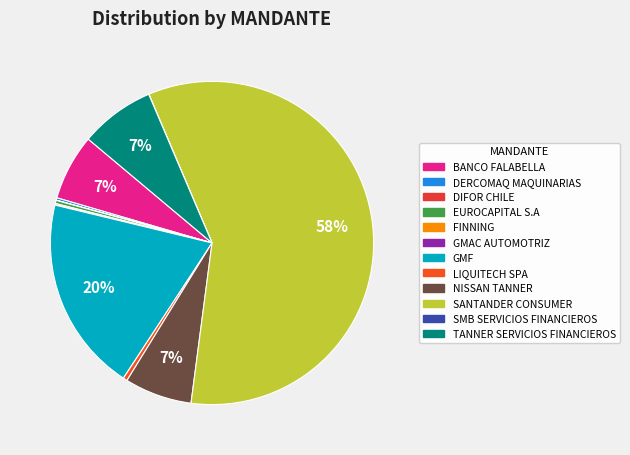

What percentage do SMB SERVICIOS FINANCIEROS and BANCO FALABELLA together represent?

6.6%